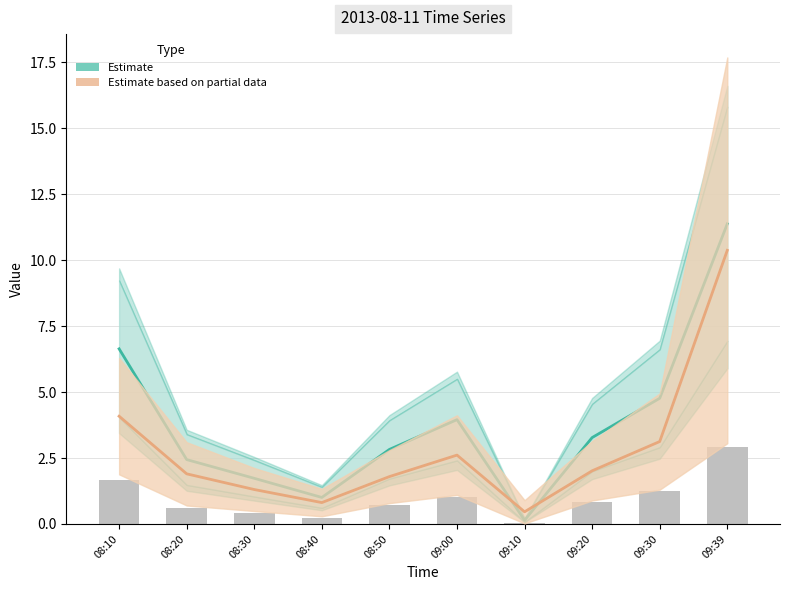

Which label corresponds to the largest value in the chart?

09:39